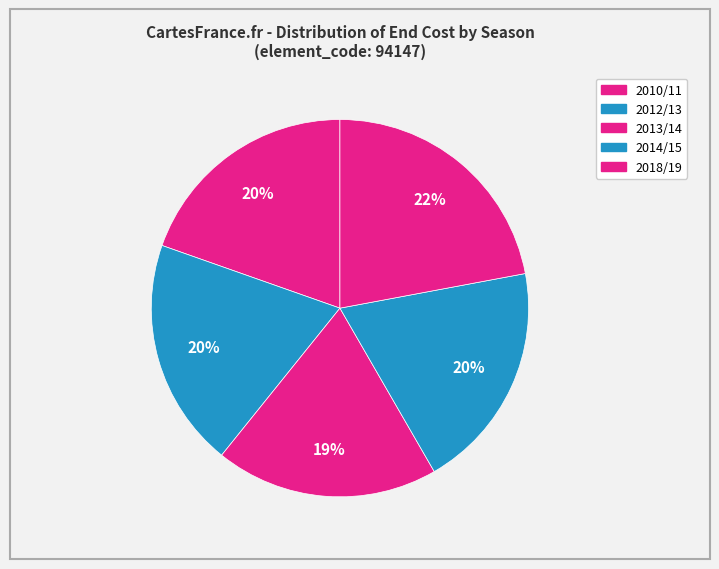

Approximately how many times larger is the value at 2014/15 compared to 2010/11?

1.0